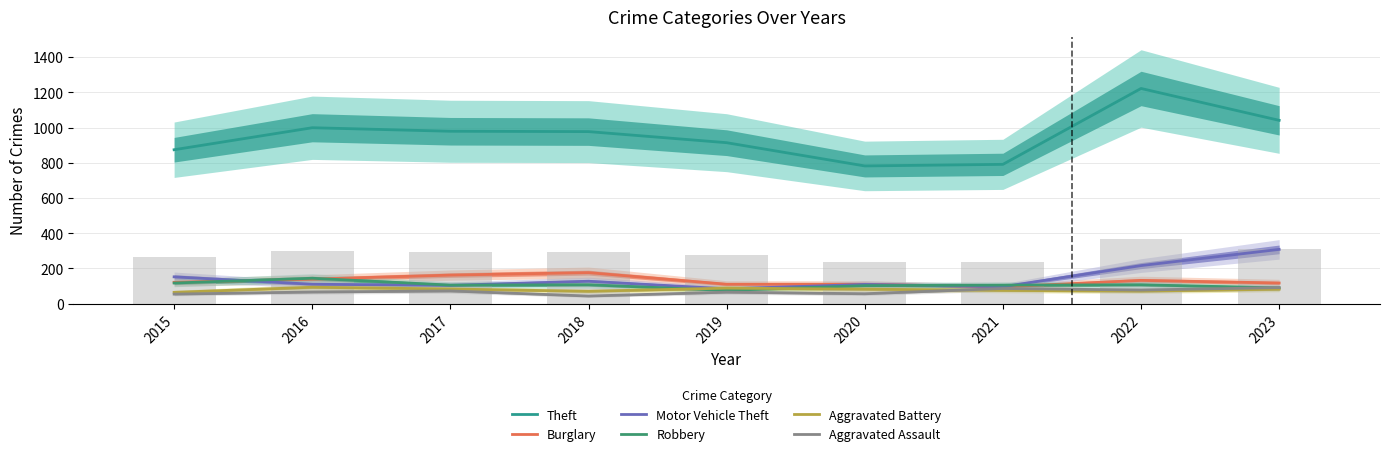

What is the difference between the maximum and minimum values in the Burglary series?

81